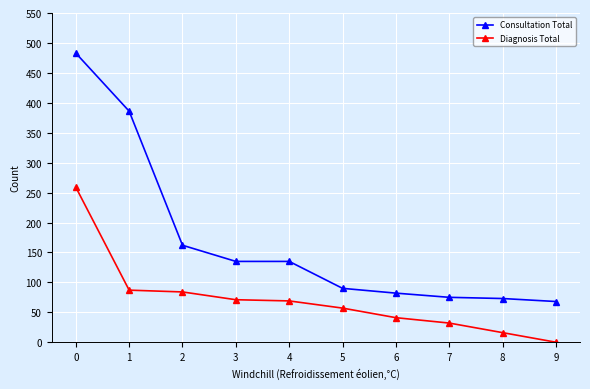

What is the highest value of the Consultation Total series?

483